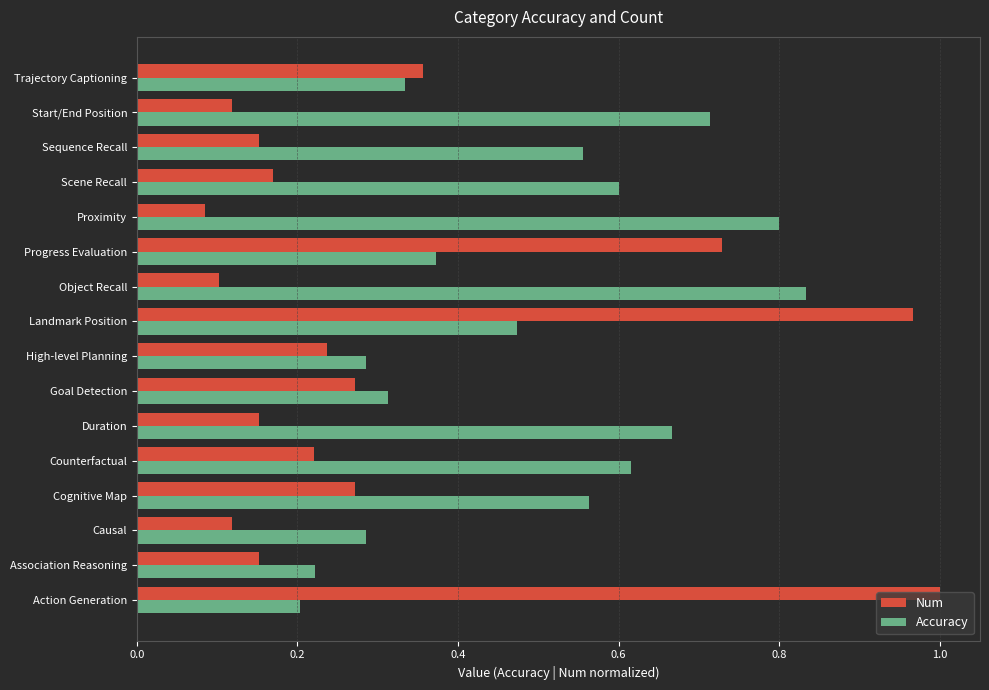

The Accuracy series shows 1.4 at Proximity. True or false?

False